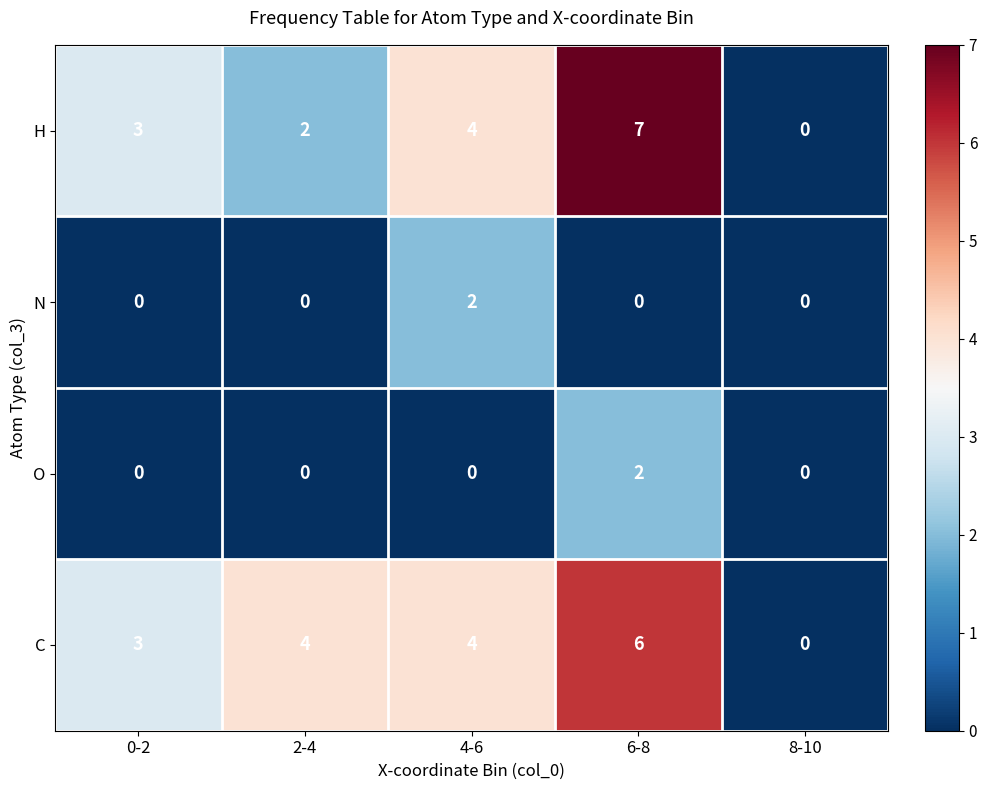

Reading left to right, transcribe all the data shown in this chart.

H: 0-2=3	2-4=2	4-6=4	6-8=7	8-10=0
N: 0-2=0	2-4=0	4-6=2	6-8=0	8-10=0
O: 0-2=0	2-4=0	4-6=0	6-8=2	8-10=0
C: 0-2=3	2-4=4	4-6=4	6-8=6	8-10=0